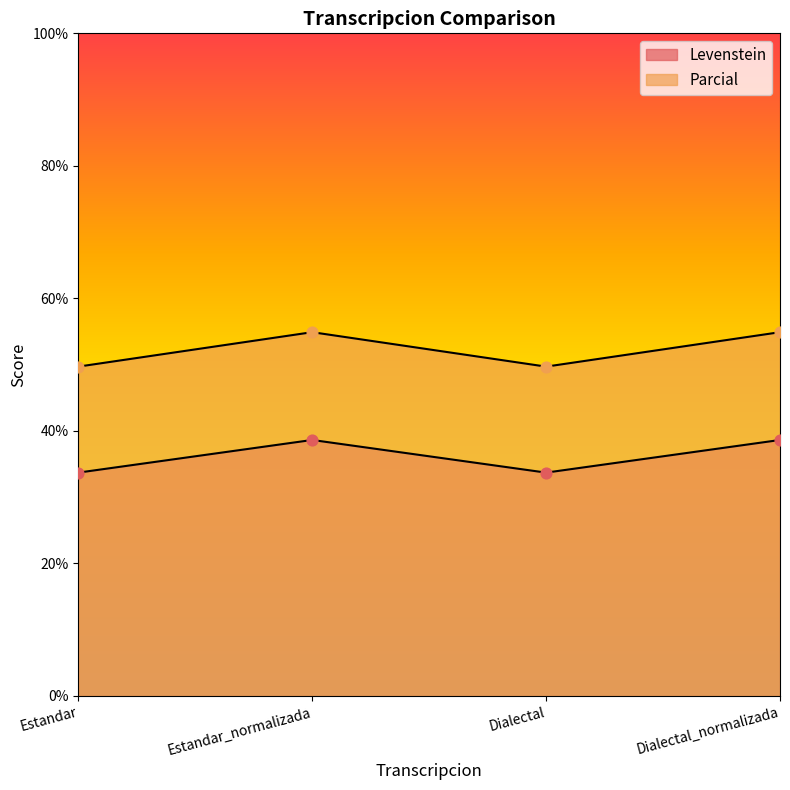

Is the value of Parcial at Estandar greater than the value of Levenstein at Estandar_normalizada?

Yes